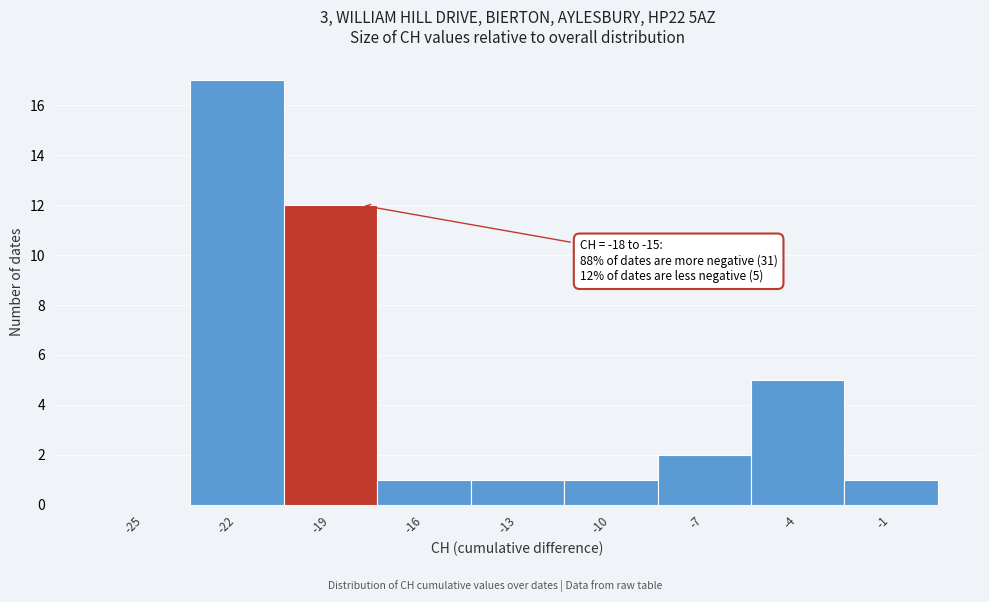

Reading left to right, what are all the values shown in this chart?

-25=0	-22=17	-19=12	-16=1	-13=1	-10=1	-7=2	-4=5	-1=1